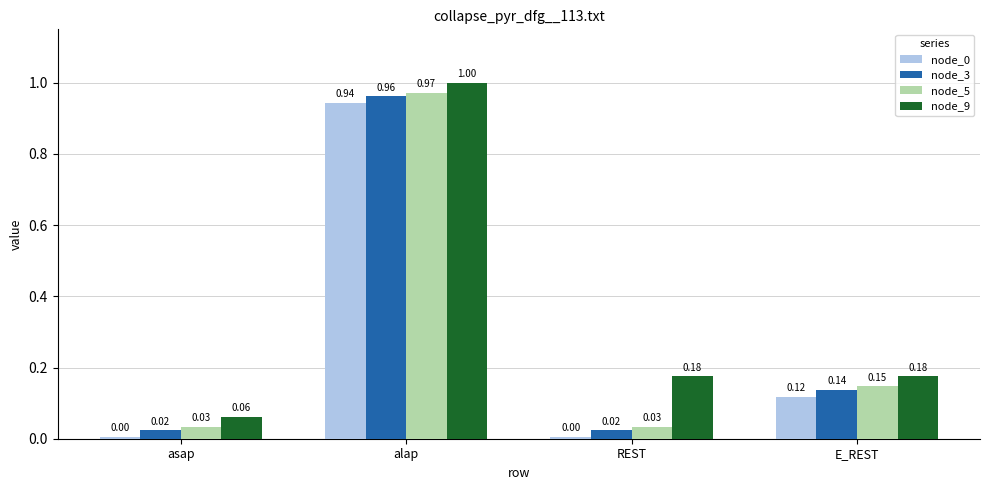

At how many categories does at least one series exceed 0?

4